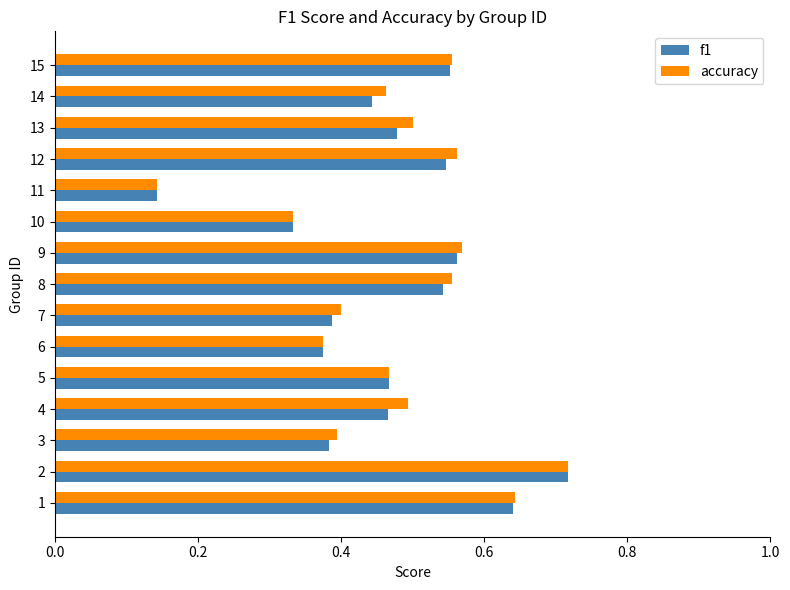

Which label corresponds to the smallest value in the chart?

11